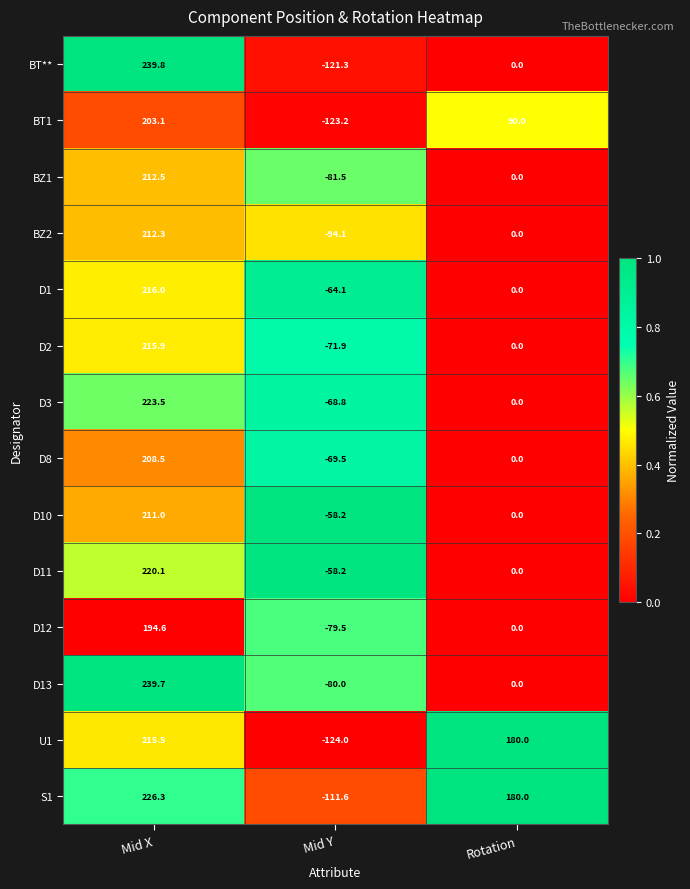

Where is D3 nearest to the value 77?

Rotation